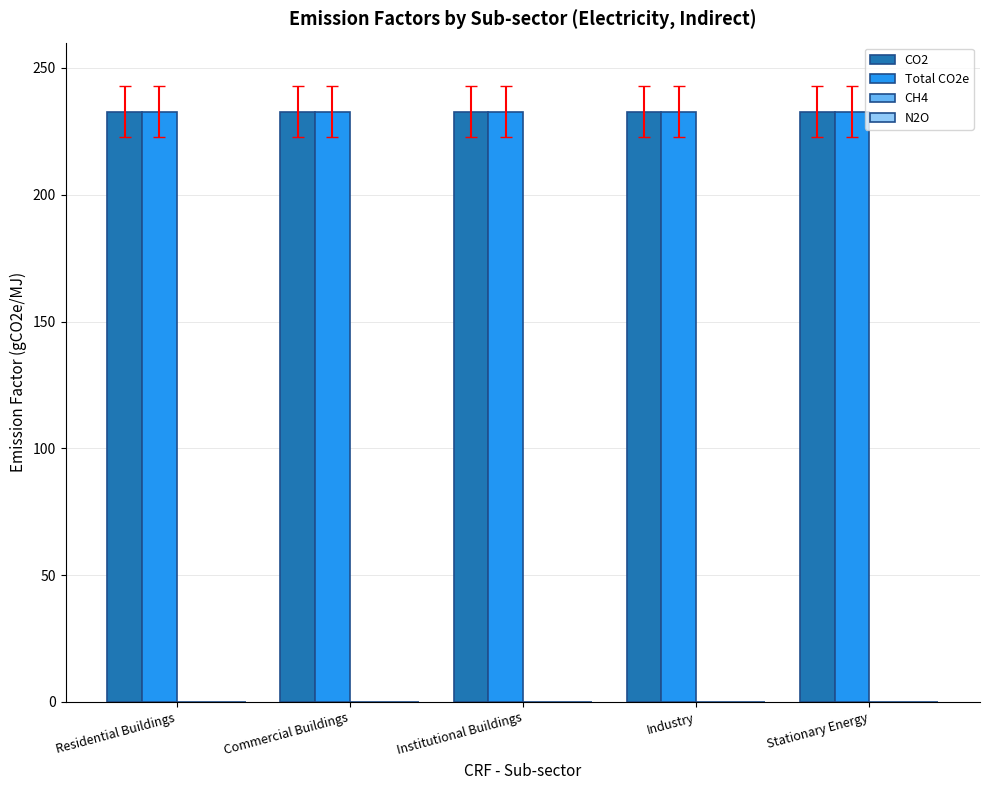

What position from the left is Institutional Buildings?

3